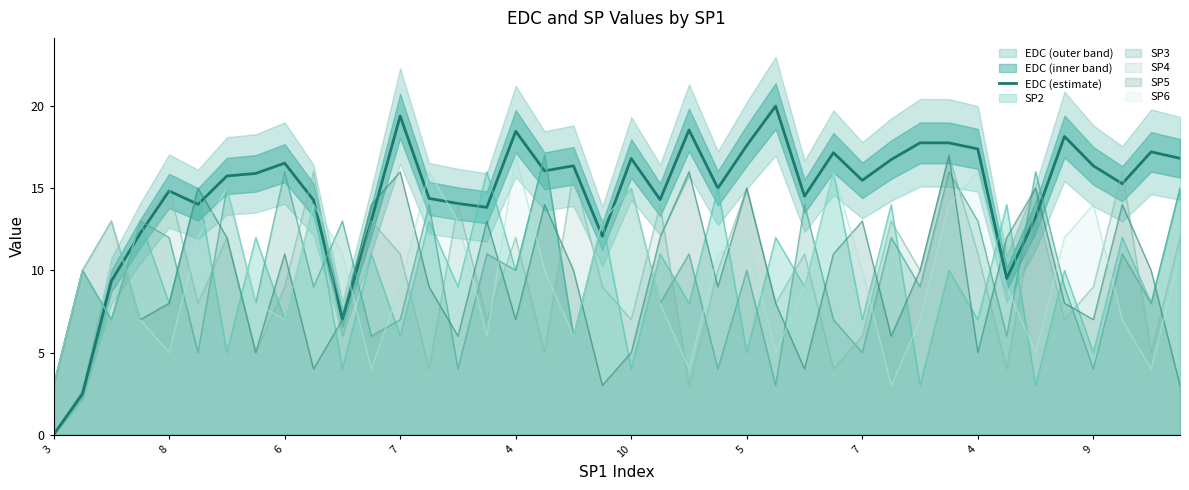

What is the value of the 33rd point from the left?

17.4